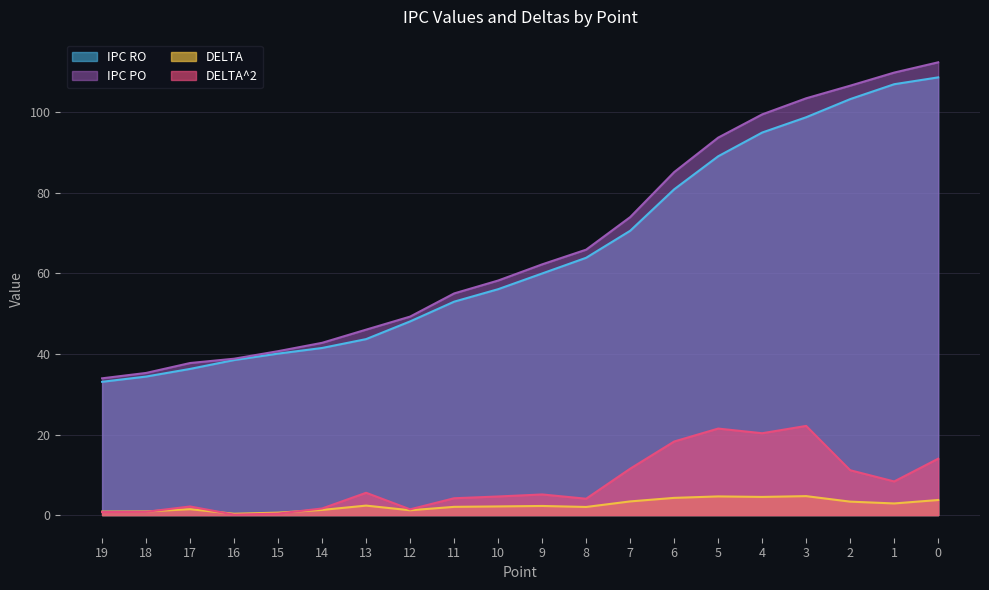

The DELTA series shows 1.5 at 17. True or false?

True